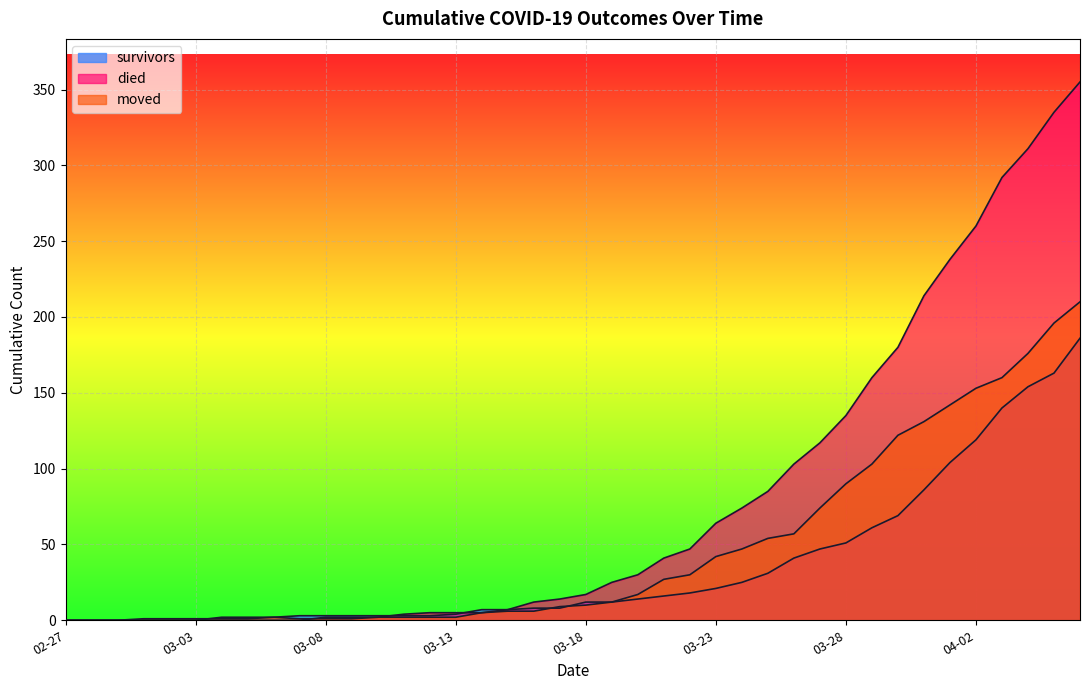

What is the maximum value for survivors?

186